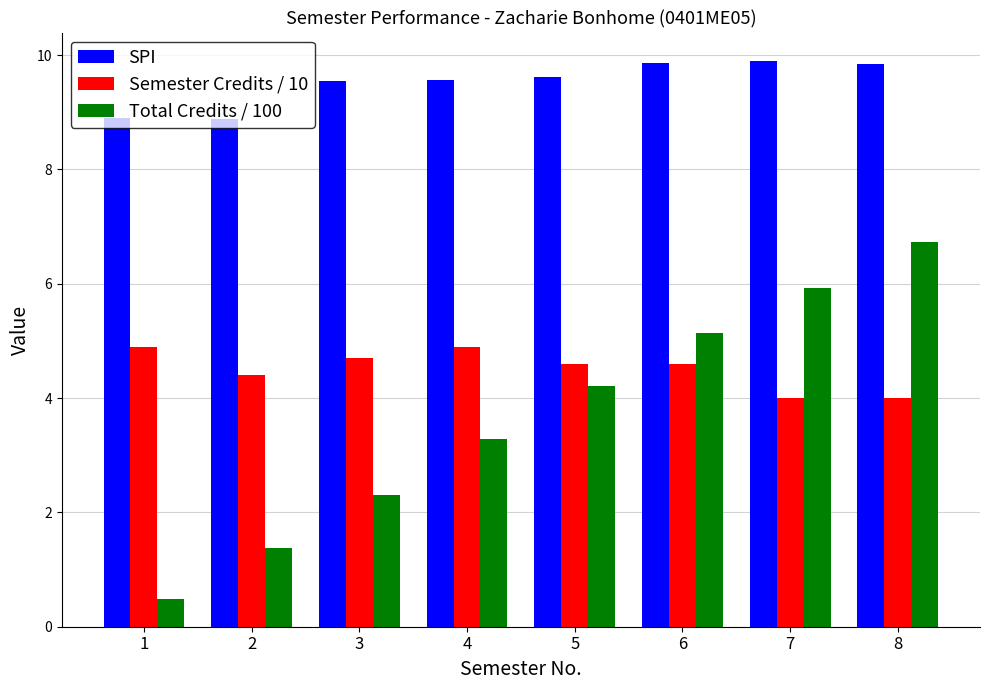

What is the difference between the SPI values at 4 and 6?

0.3